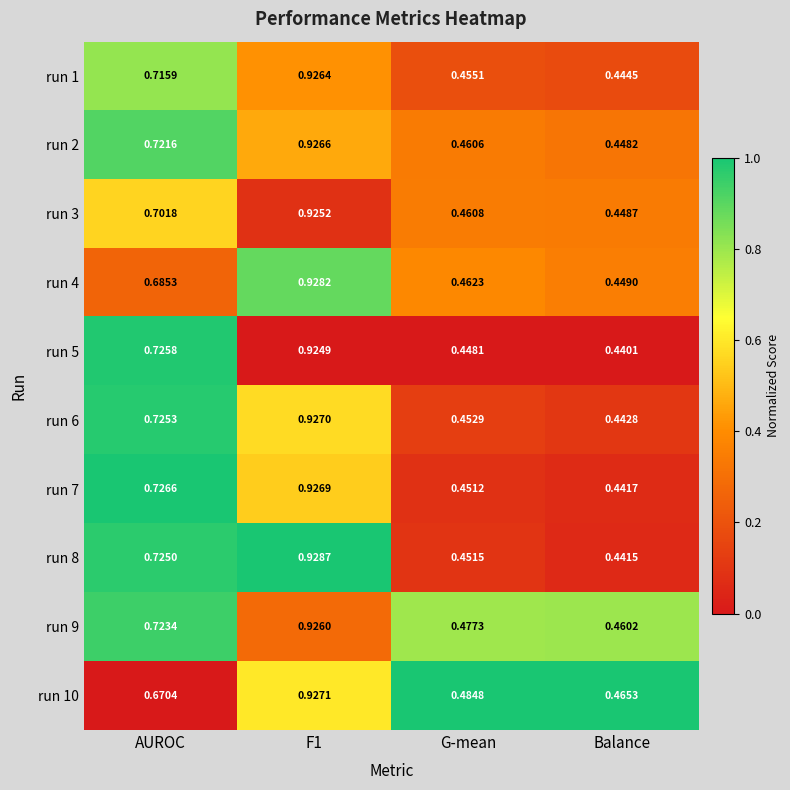

At which category is the sum across all series the highest?

F1